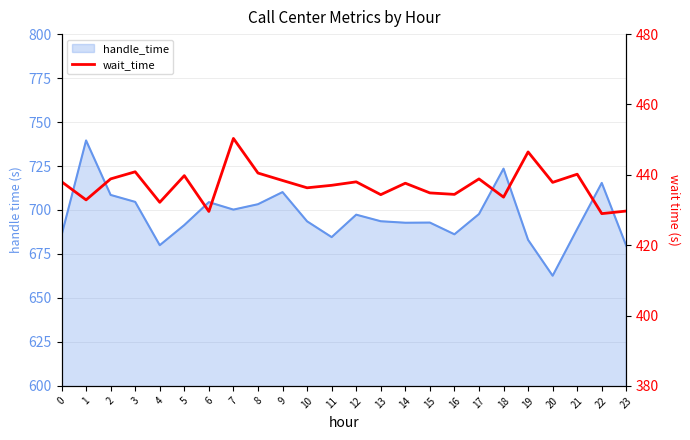

What is the minimum value shown in the chart?

429.0